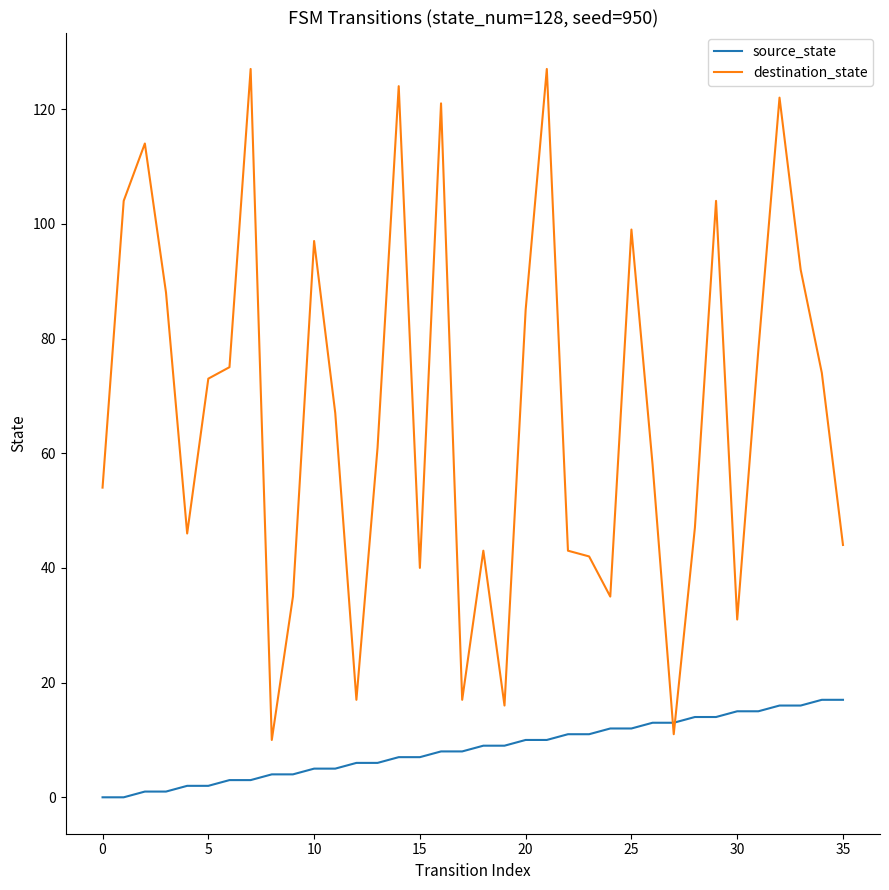

How many times do source_state and destination_state cross each other?

2